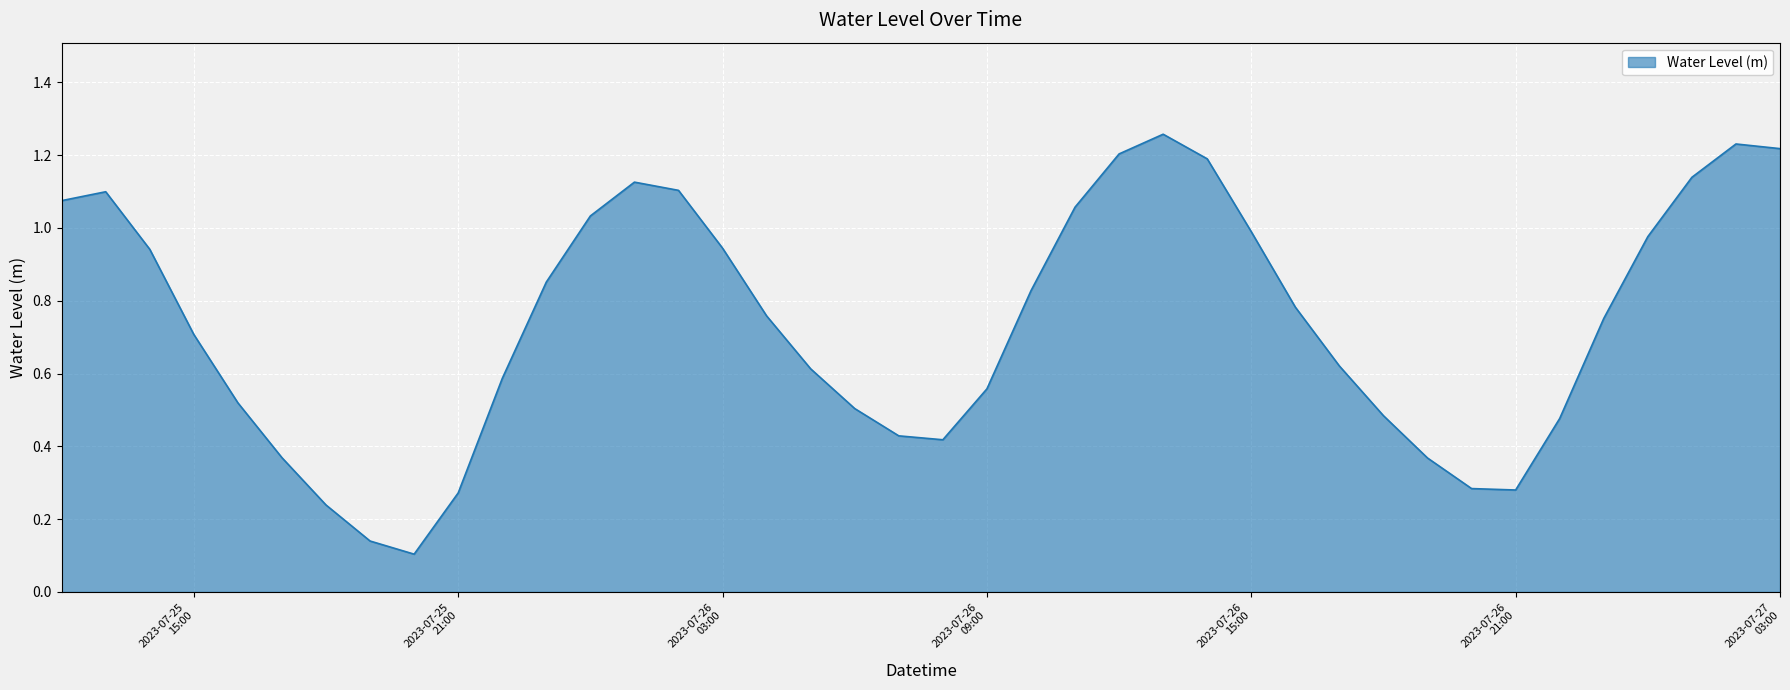

How many lines are shown in the chart?

1